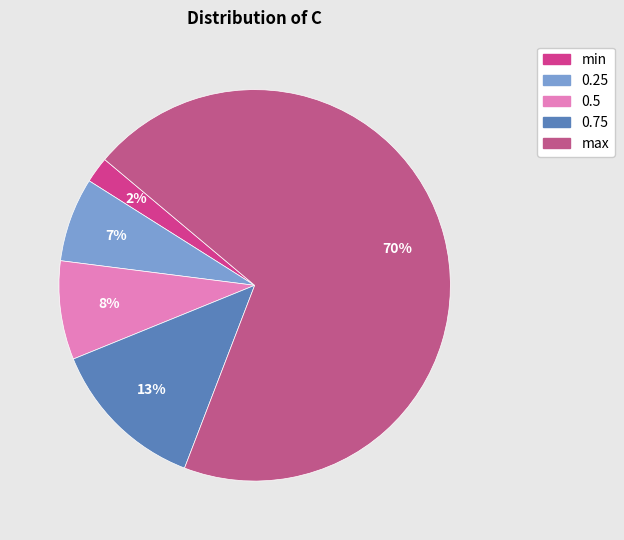

What percentage is the 0.75 slice, to the nearest percent?

13%